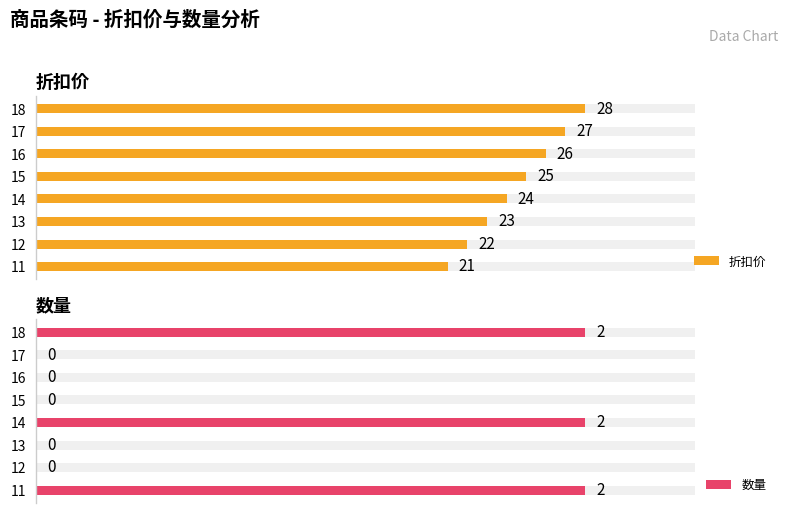

How many bars are there in total?

16